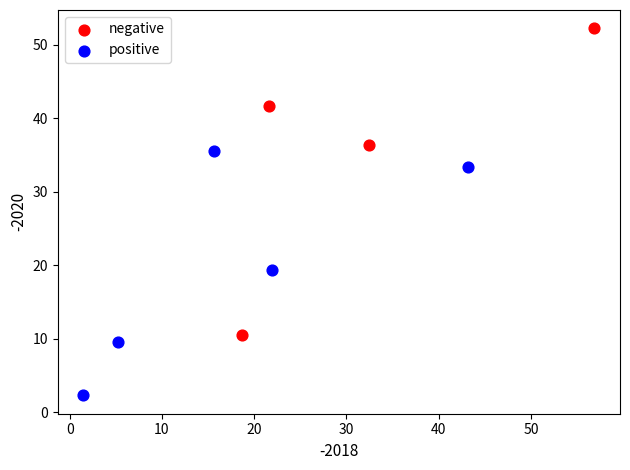

Which series contains the lowest Y value?

positive